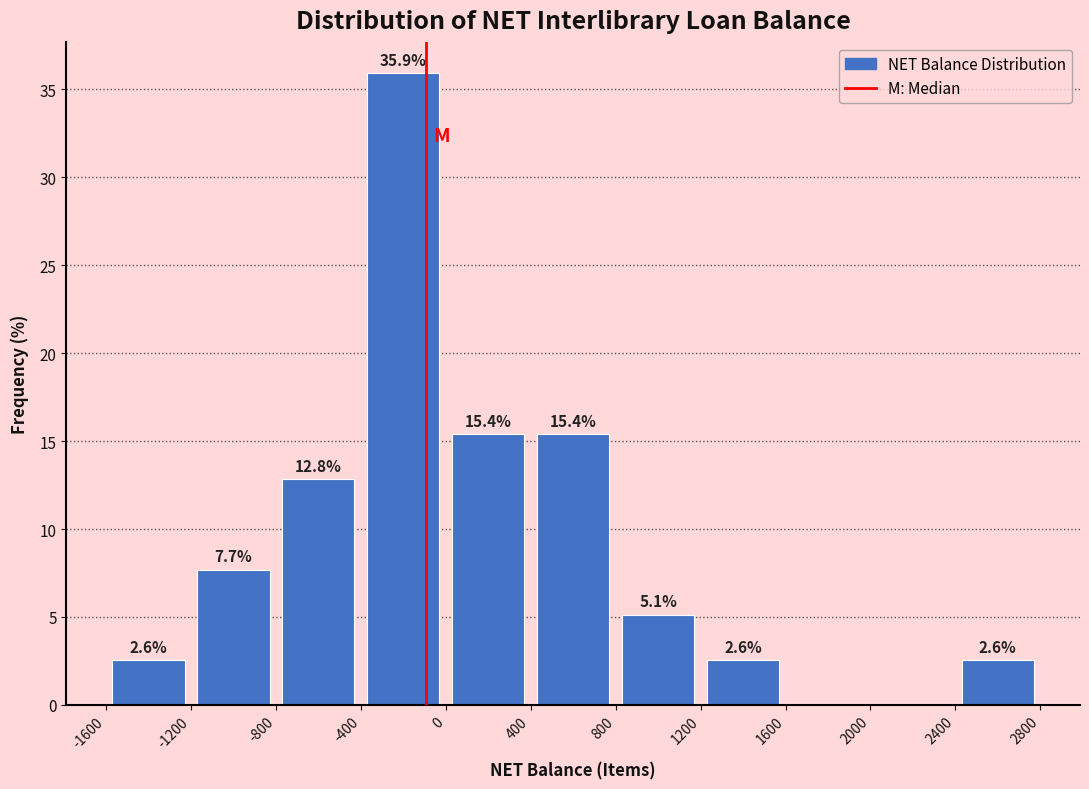

Over which range of the x-axis is the bar tallest?

-400 to 0